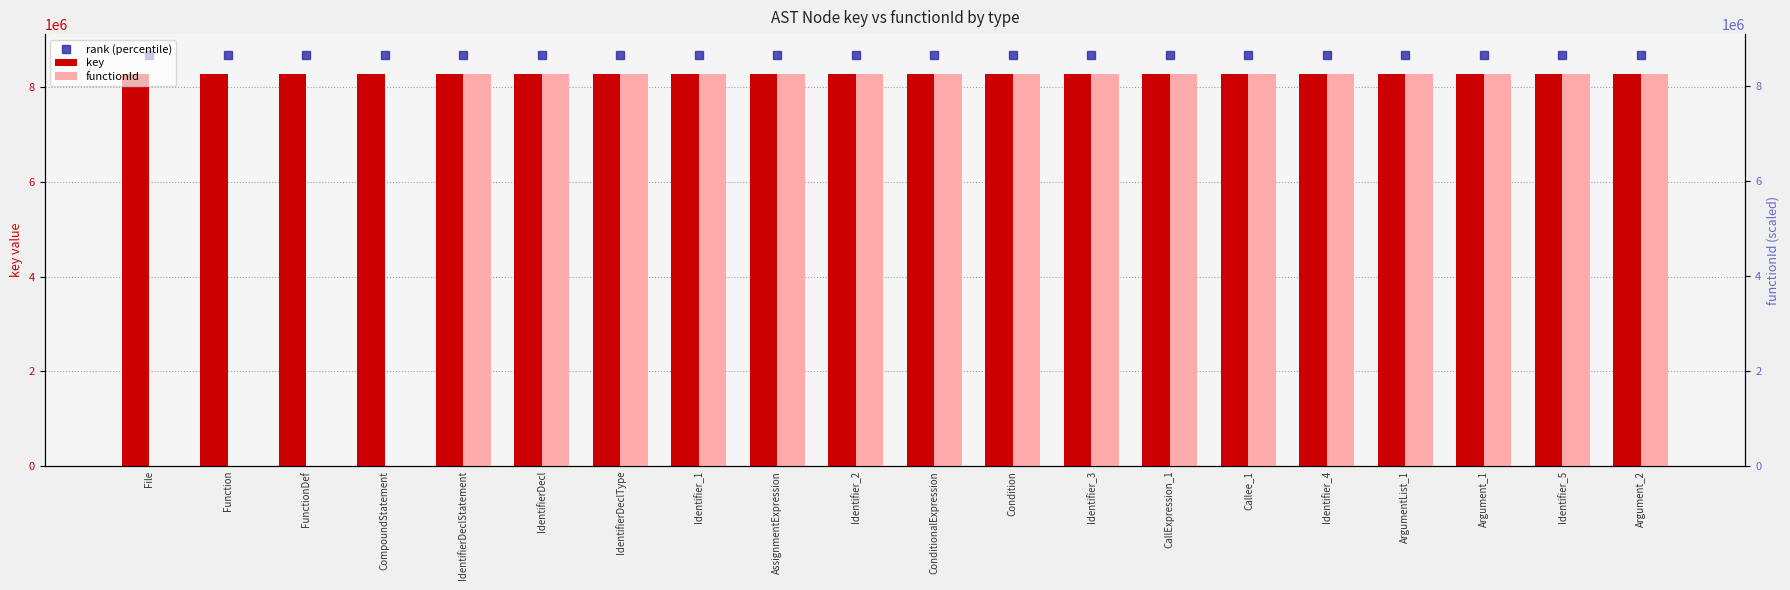

How many bars are there in total?

60